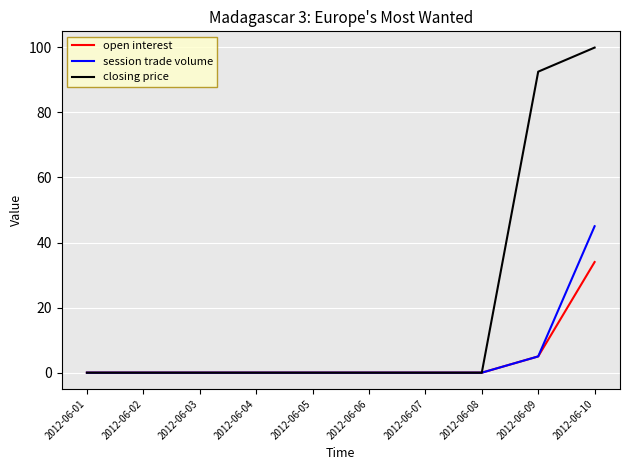

At which label does session trade volume reach its peak?

2012-06-10